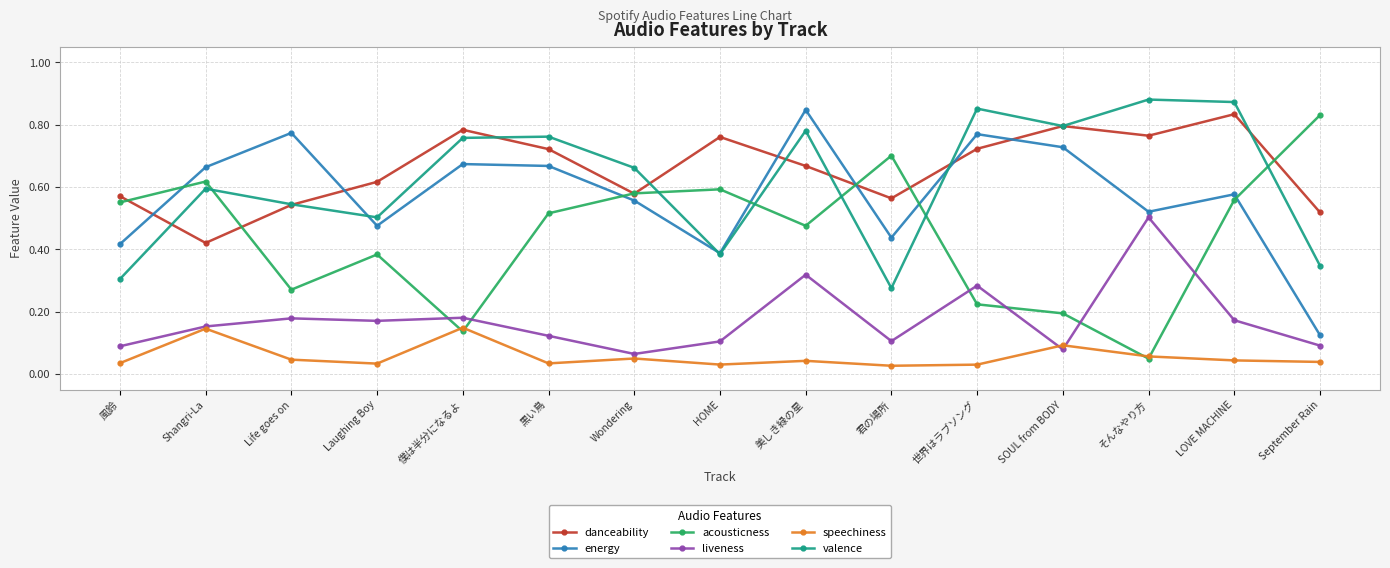

In valence, how many points are lower than both neighbors (excluding endpoints)?

4